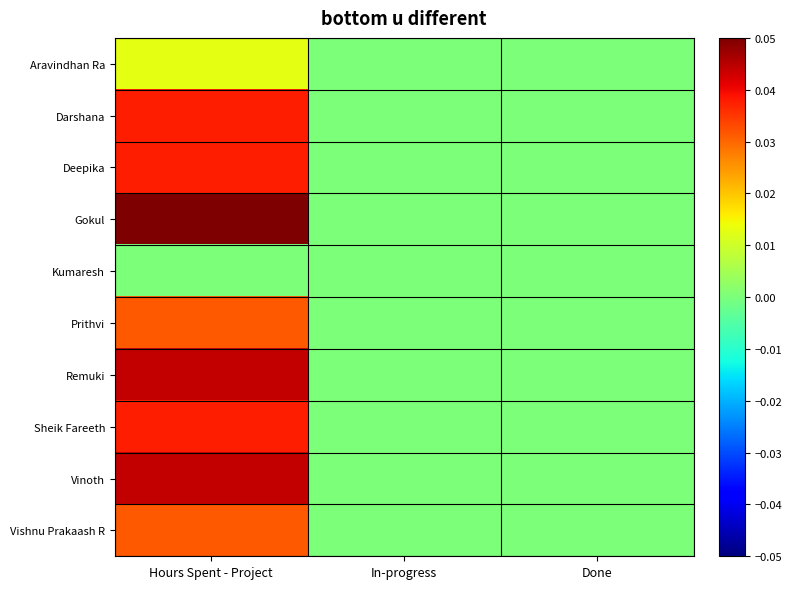

Reading left to right, what are all the values shown in this chart?

Aravindhan Ra: Hours Spent - Project=0.0	In-progress=0.0	Done=0.0
Darshana: Hours Spent - Project=0.0	In-progress=0.0	Done=0.0
Deepika: Hours Spent - Project=0.0	In-progress=0.0	Done=0.0
Gokul: Hours Spent - Project=0.1	In-progress=0.0	Done=0.0
Kumaresh: Hours Spent - Project=0.0	In-progress=0.0	Done=0.0
Prithvi: Hours Spent - Project=0.0	In-progress=0.0	Done=0.0
Remuki: Hours Spent - Project=0.0	In-progress=0.0	Done=0.0
Sheik Fareeth: Hours Spent - Project=0.0	In-progress=0.0	Done=0.0
Vinoth: Hours Spent - Project=0.0	In-progress=0.0	Done=0.0
Vishnu Prakaash R: Hours Spent - Project=0.0	In-progress=0.0	Done=0.0